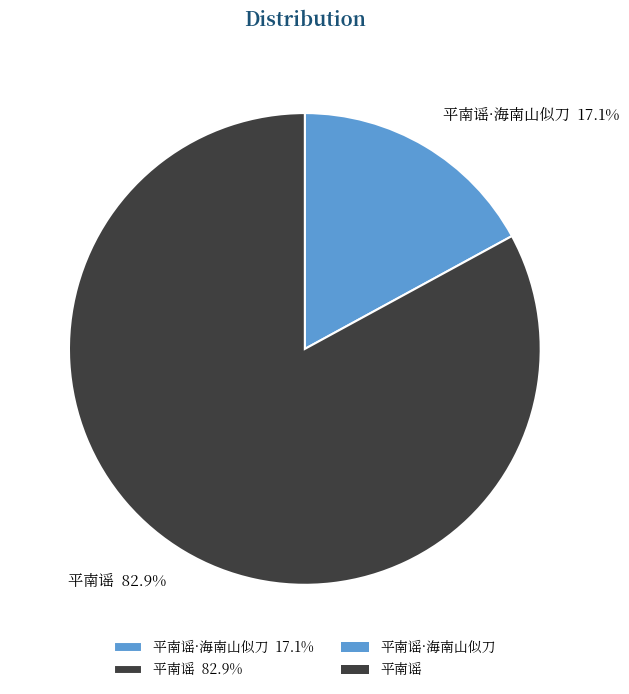

Between 平南谣 82.9% and 平南谣·海南山似刀 17.1%, which is larger?

平南谣 82.9%